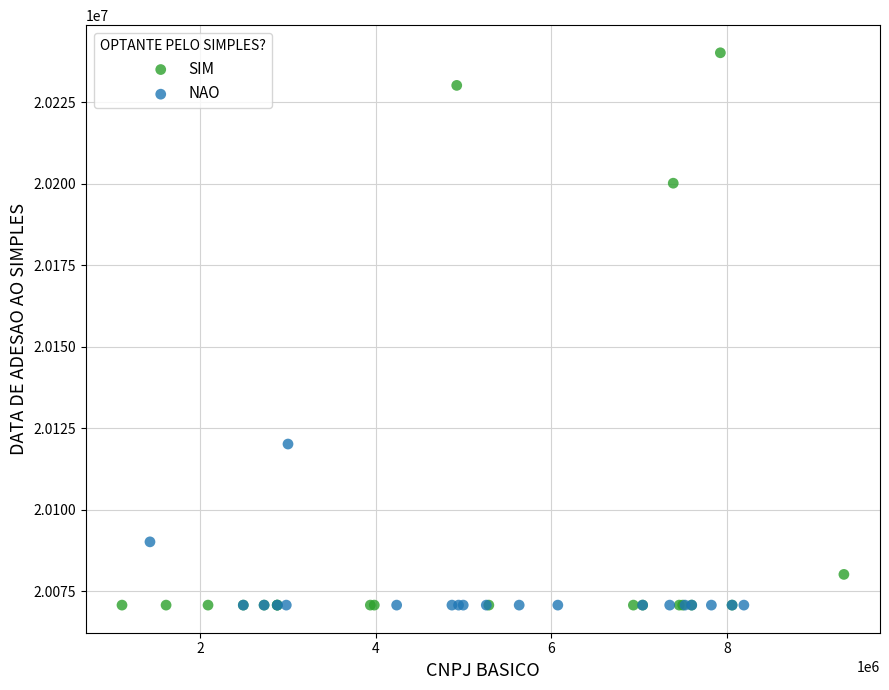

Which series reaches the maximum Y coordinate?

SIM